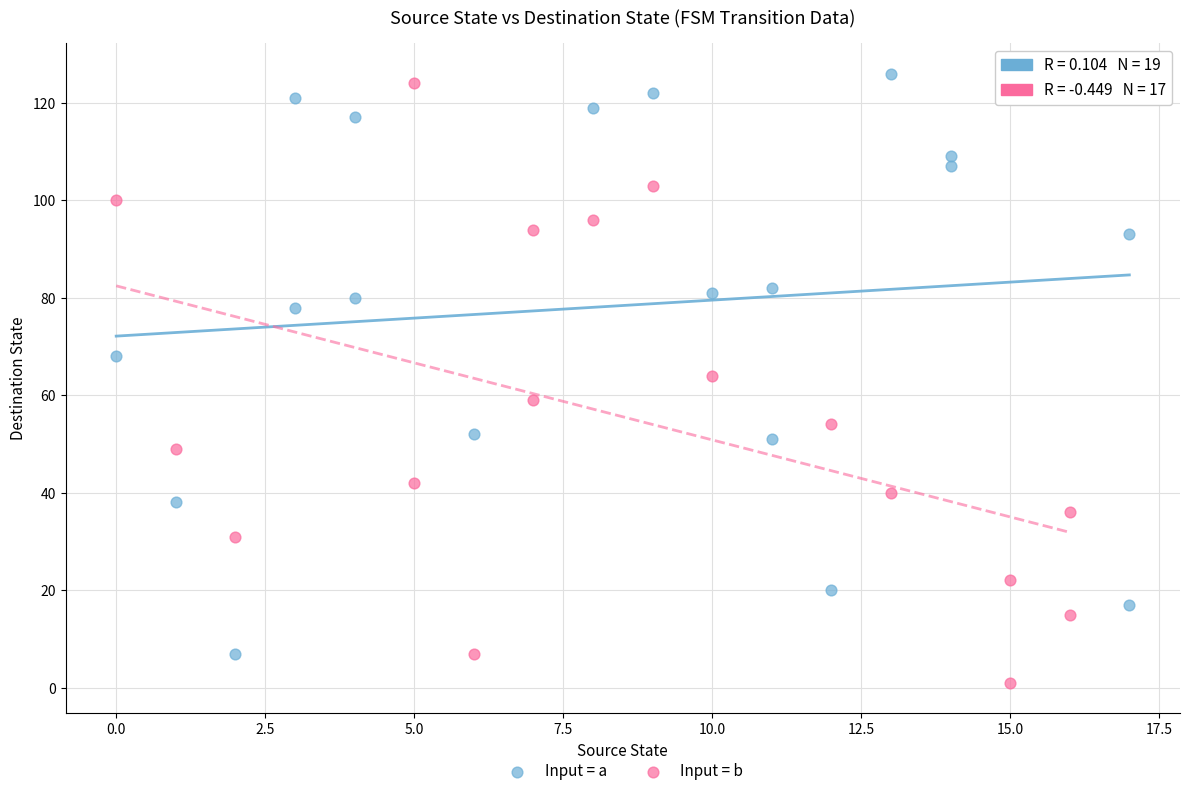

Which series has the largest Y range (max minus min)?

Input = b